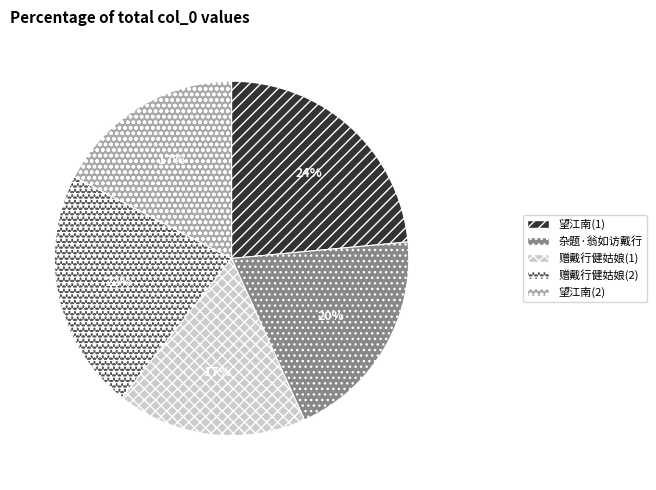

To the nearest percent, what is the average slice percentage?

20%